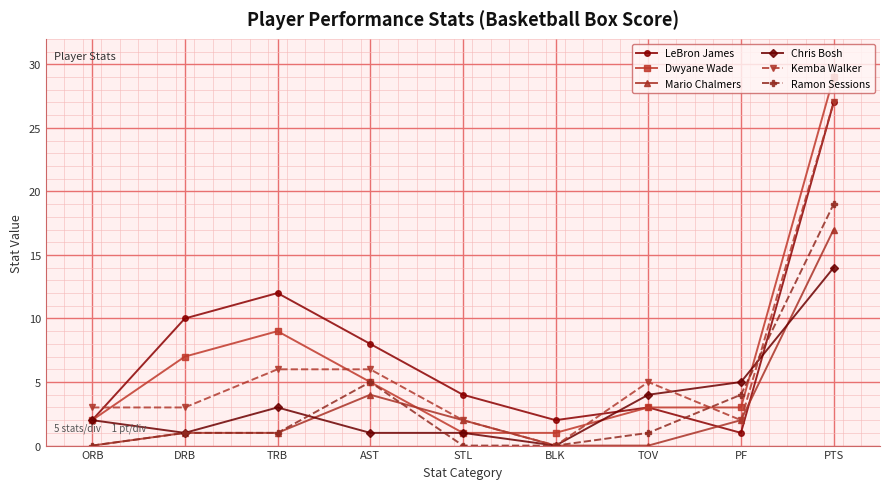

Which series has the largest total across all categories?

LeBron James